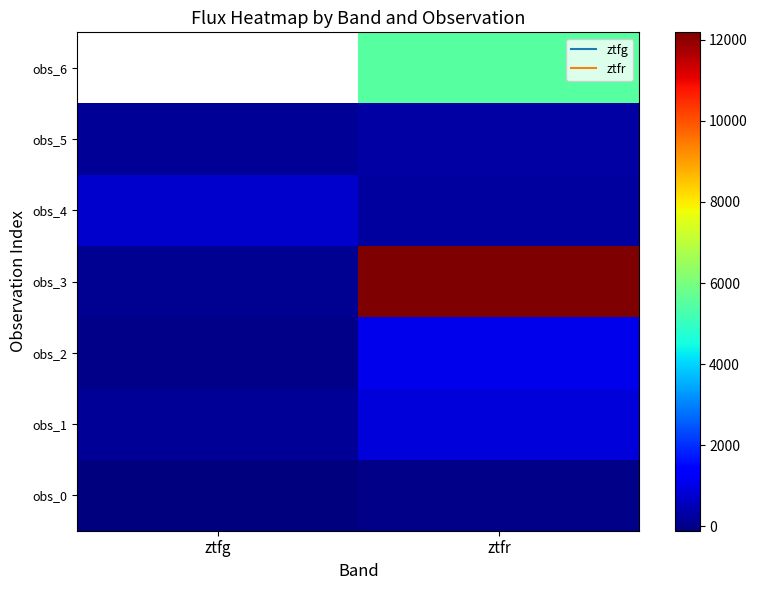

What value does the obs_3 series have at ztfr?

12182.6